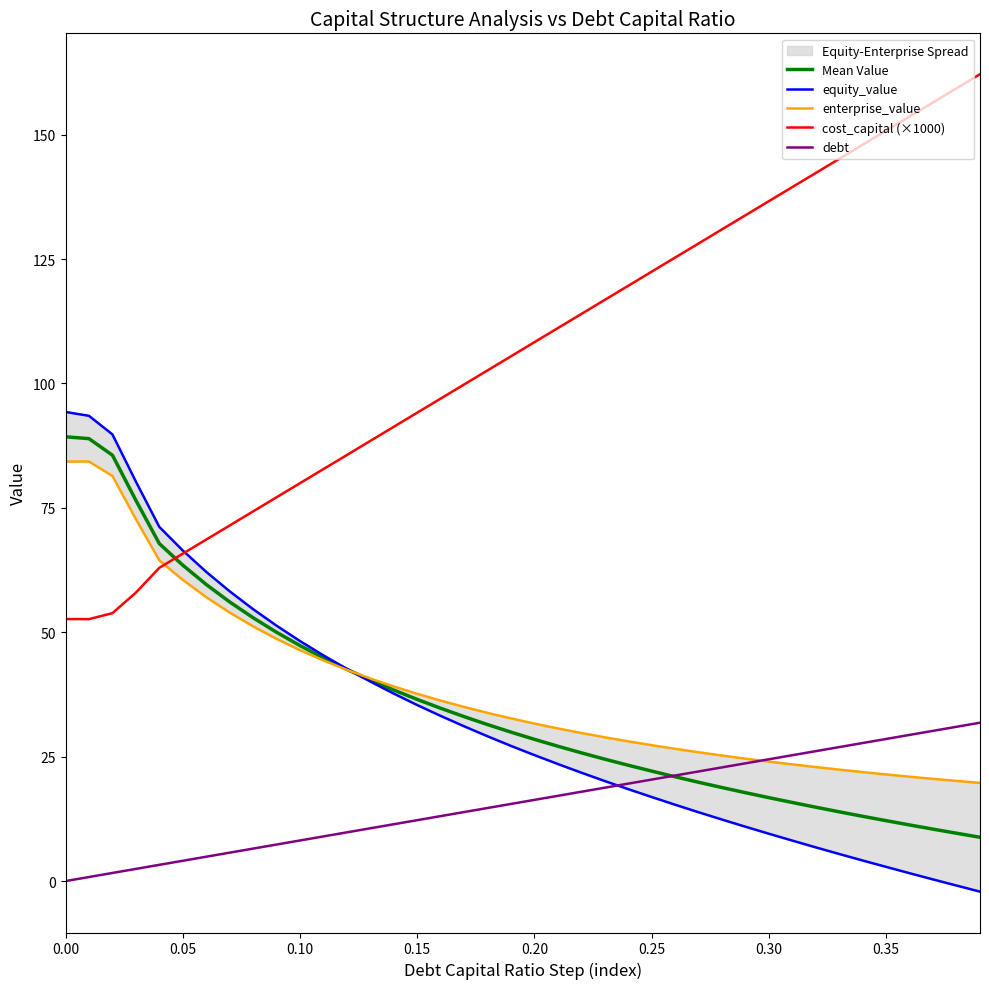

How many times do Mean Value and debt cross each other?

1